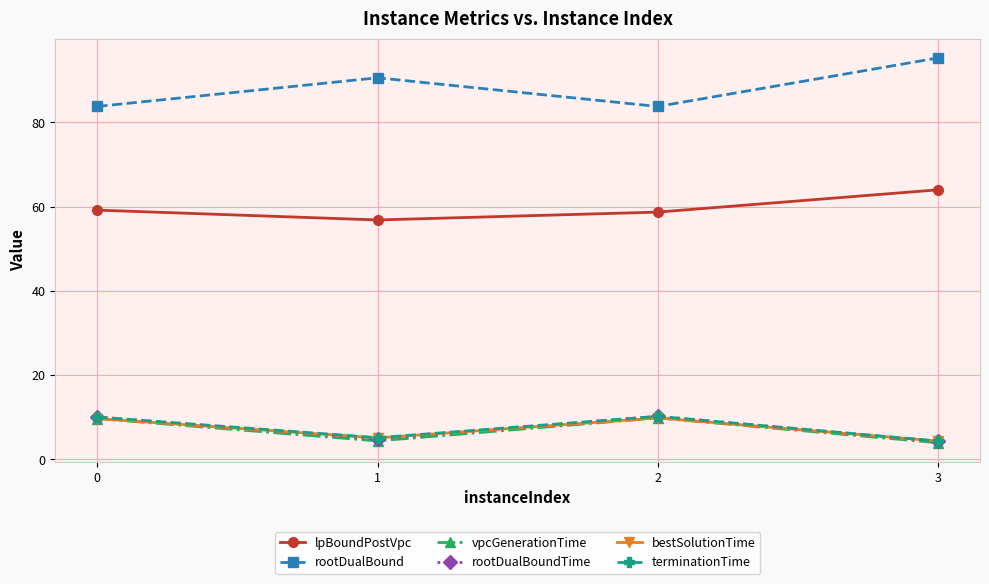

True or false: vpcGenerationTime and rootDualBound cross at least once.

False